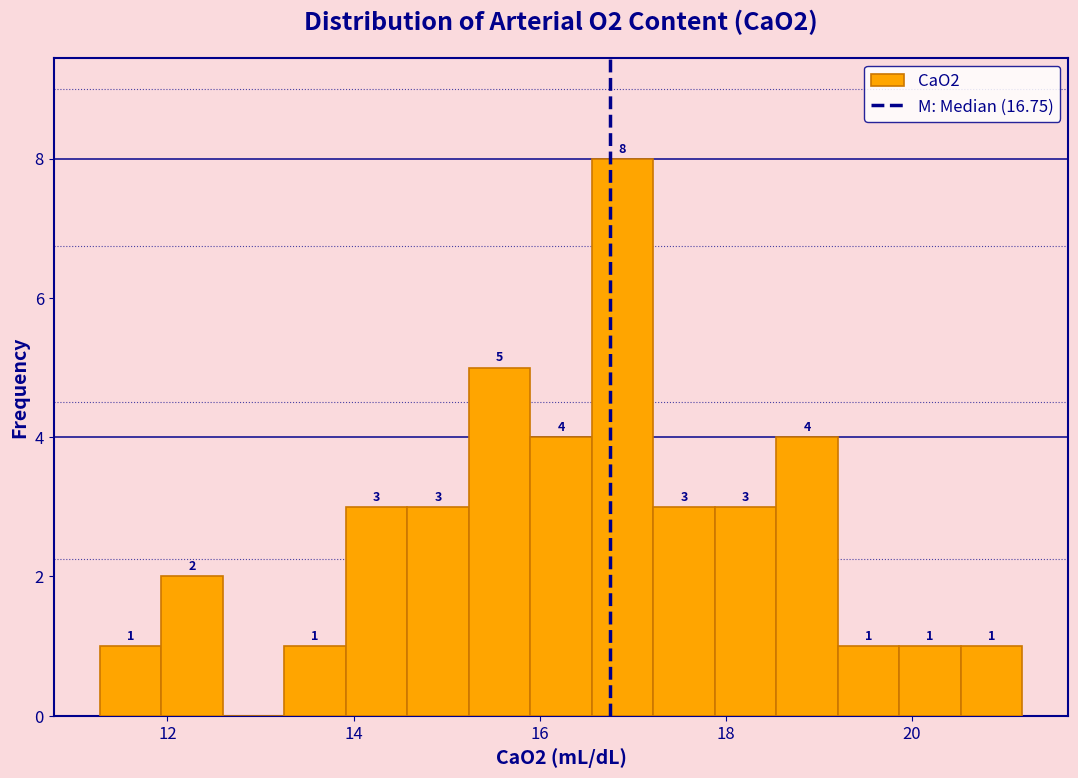

Around what value on the x-axis is the tallest bar? Give the approximate position of its centre, as read against the axis.

16.8